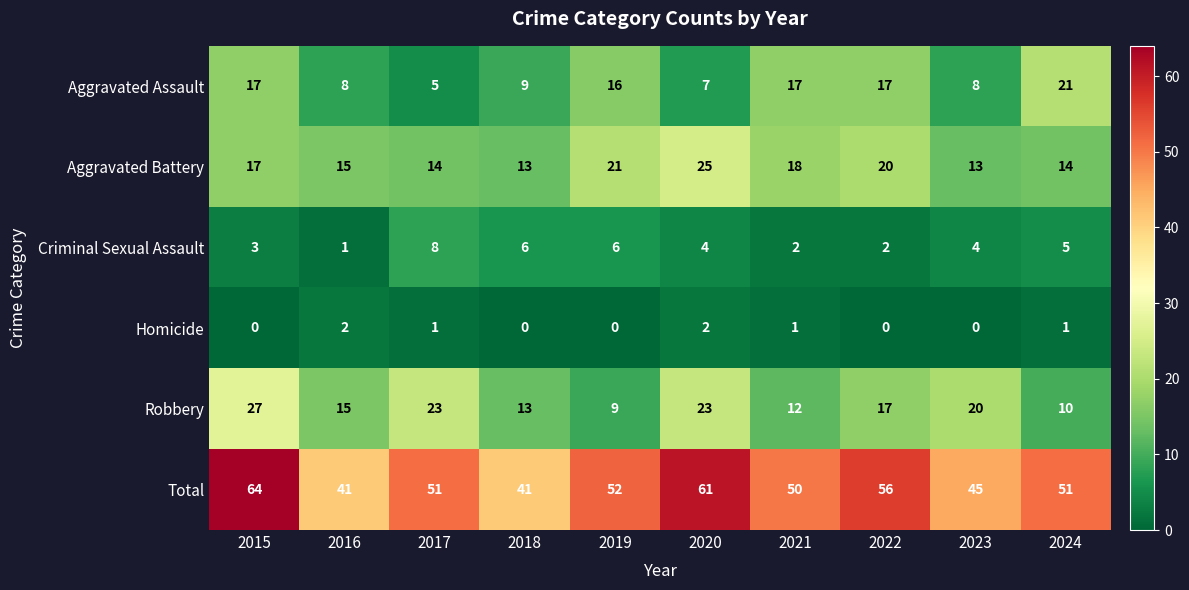

Where is Total nearest to the value 52?

2019